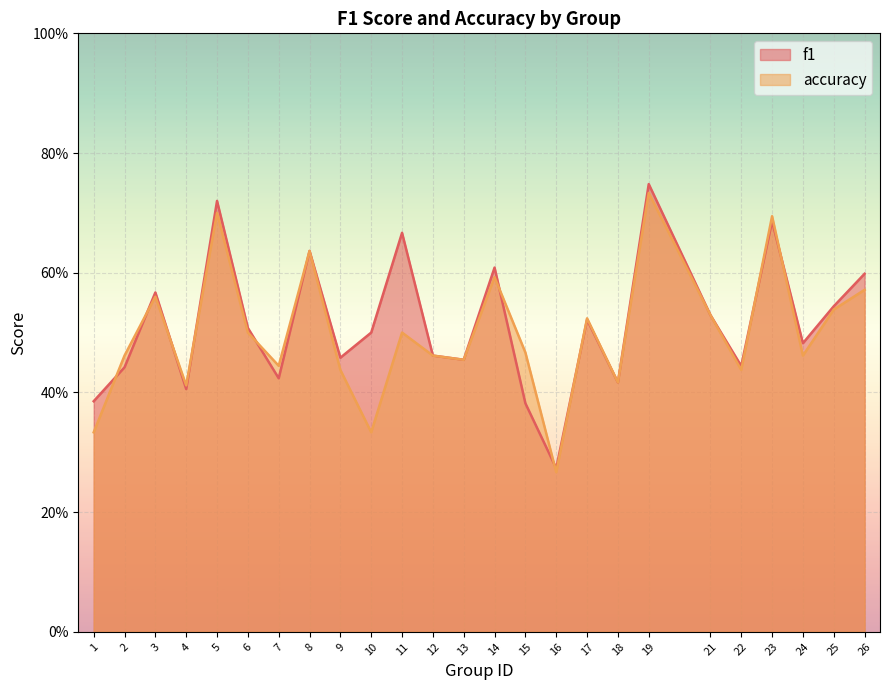

Where do accuracy and f1 first cross each other?

1 and 2